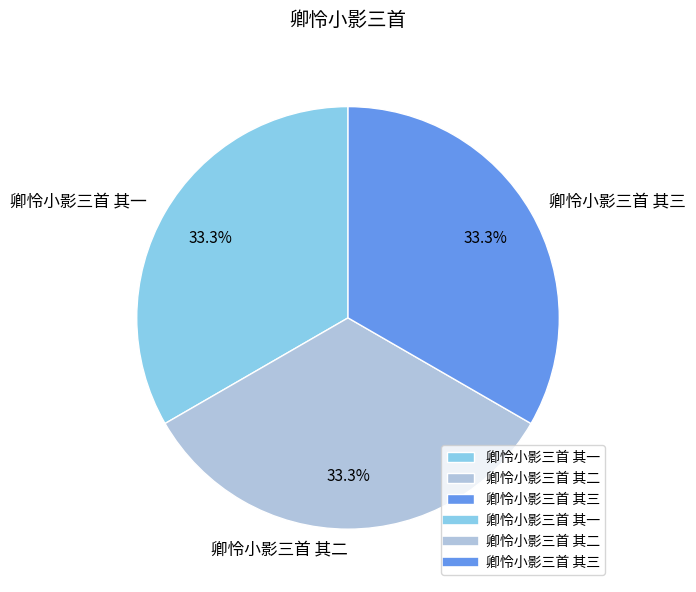

What is the ratio of the value at 卿怜小影三首 其三 to the value at 卿怜小影三首 其一?

1.0